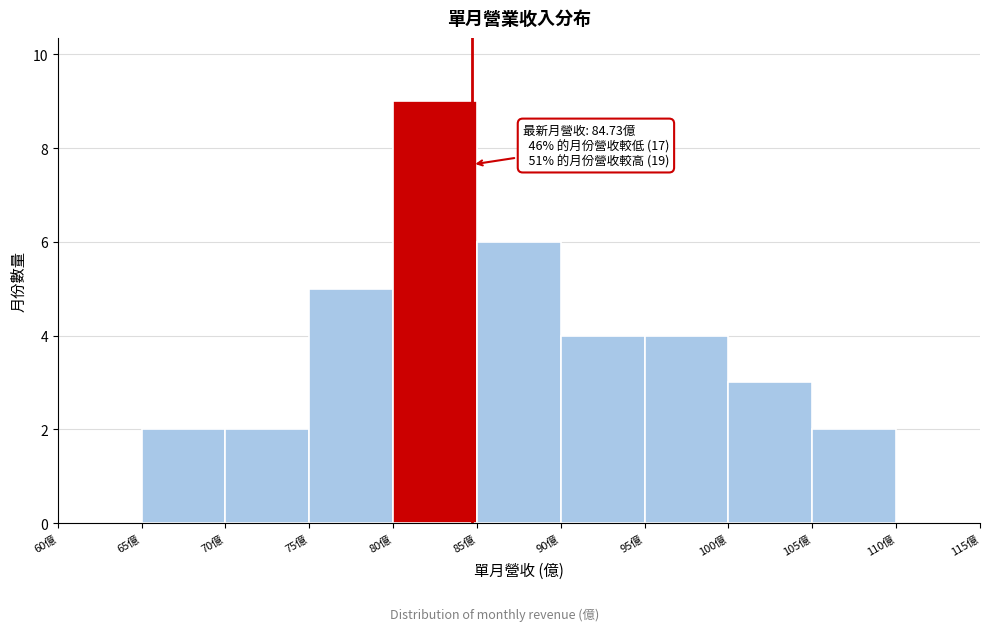

Over which range of the x-axis is the bar tallest?

80 to 85